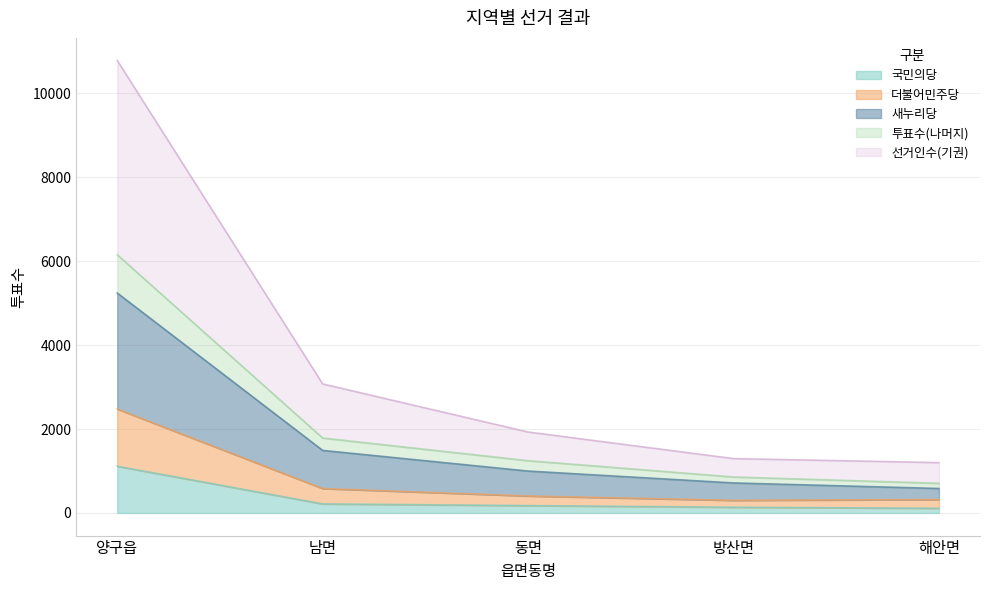

Does the chart have visible grid lines?

Yes